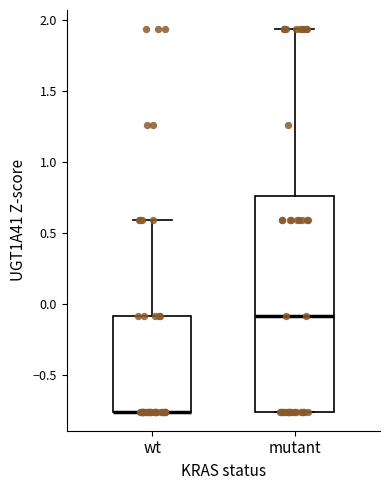

Comparing the boxes themselves (not the whiskers), which one is the tallest?

mutant